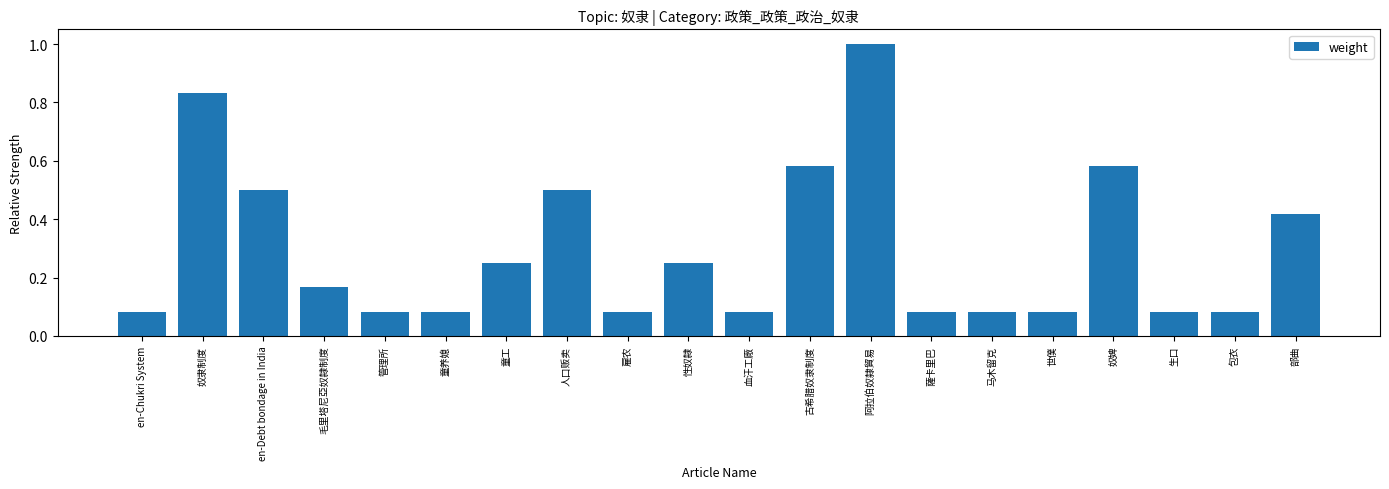

Is it true that the value at 性奴隸 is 0.1?

False